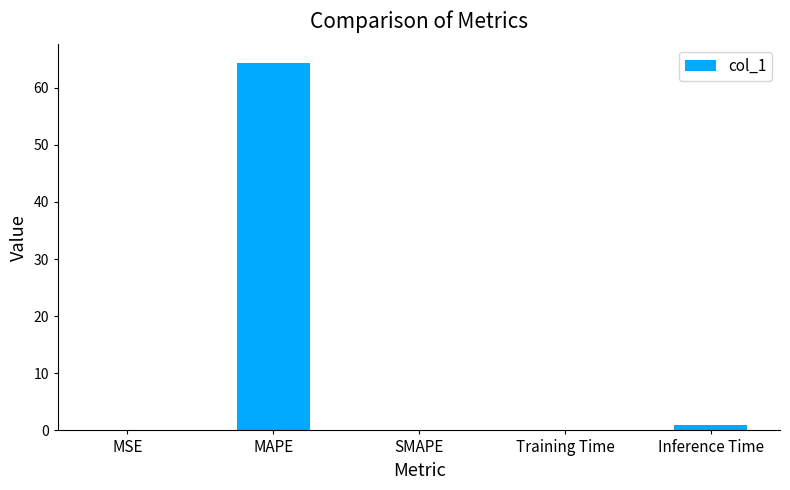

What is the sum of all values?

65.4